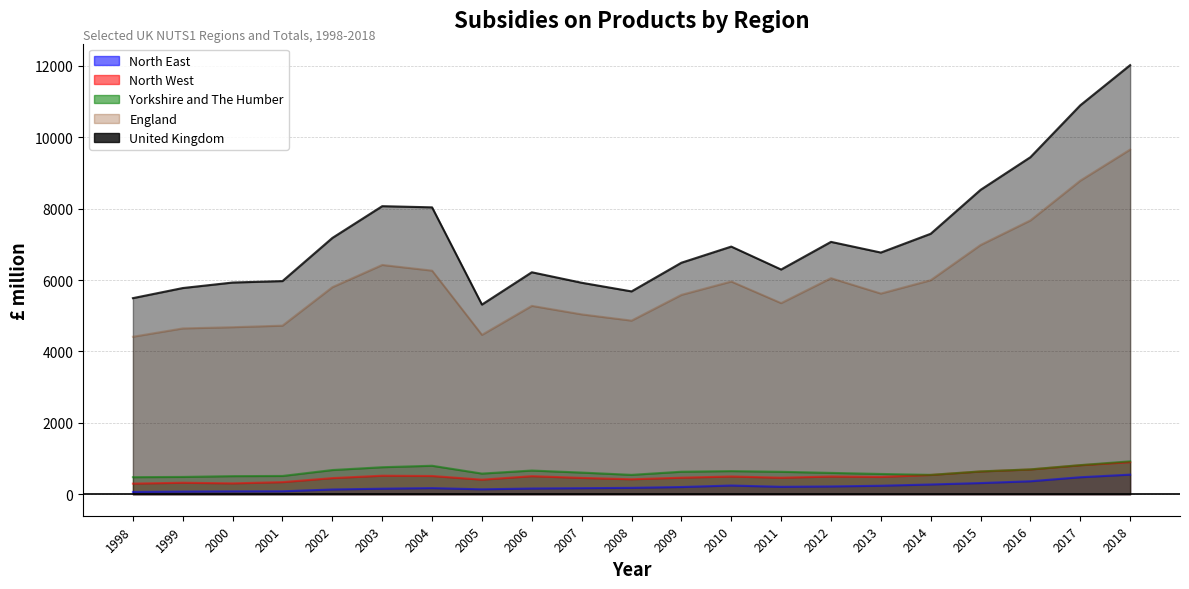

Between 2011 and 2016, which is larger?

2016